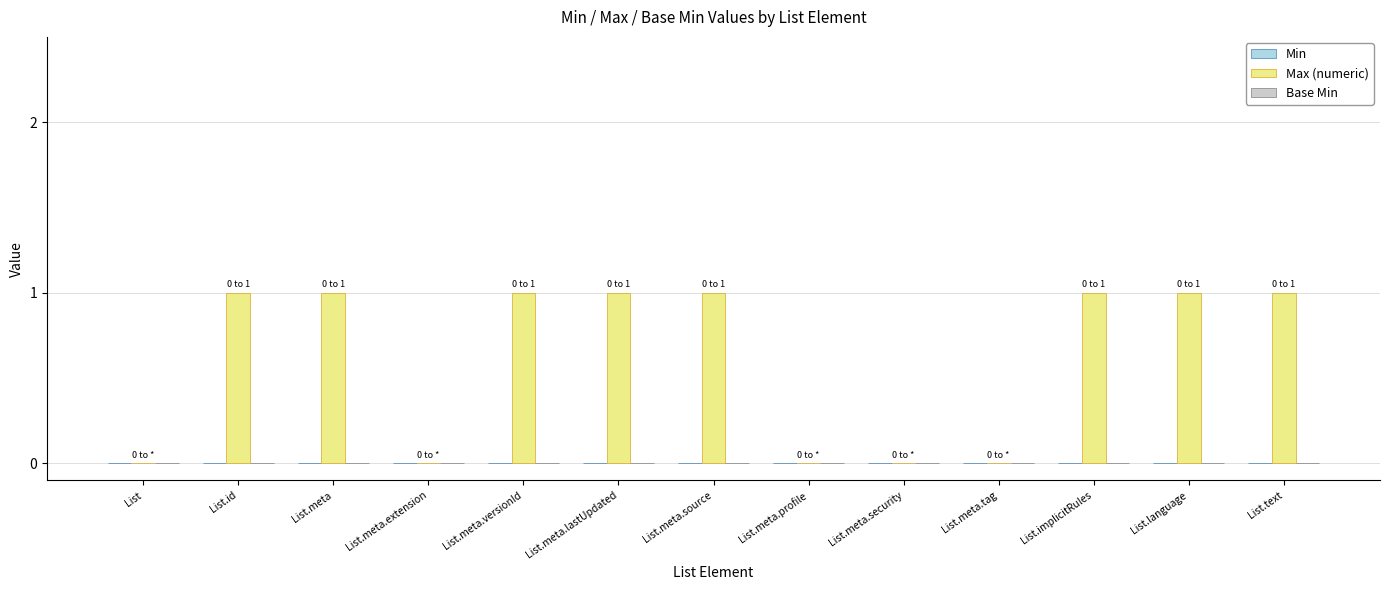

The chart shows a value of -1 at List.meta.extension. True or false?

False